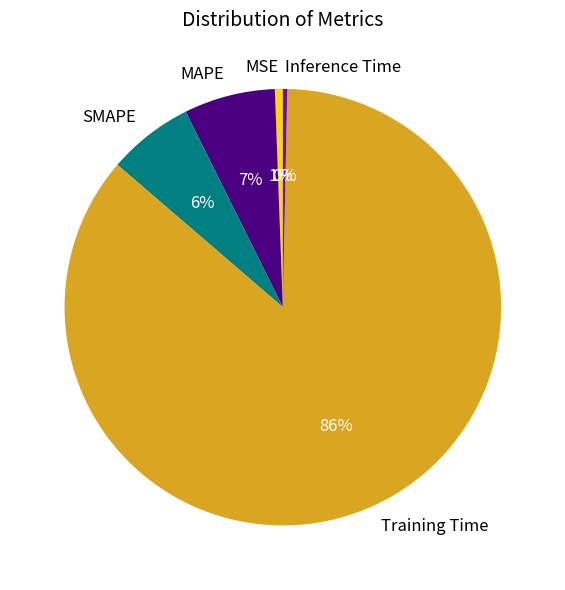

To the nearest percent, what is the average slice percentage?

20%